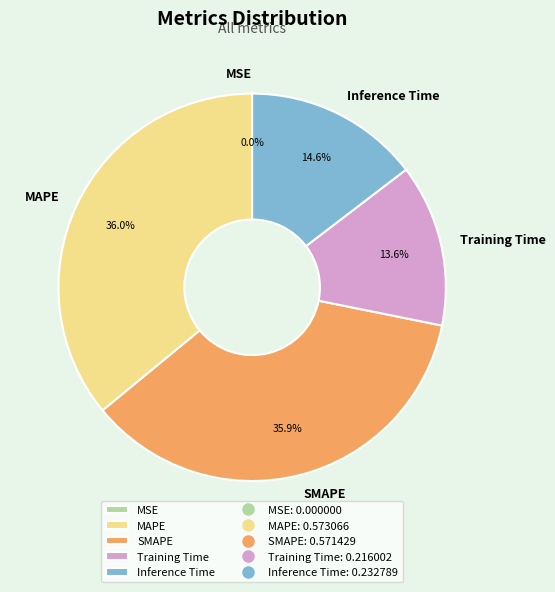

Is there a majority slice in this chart?

No